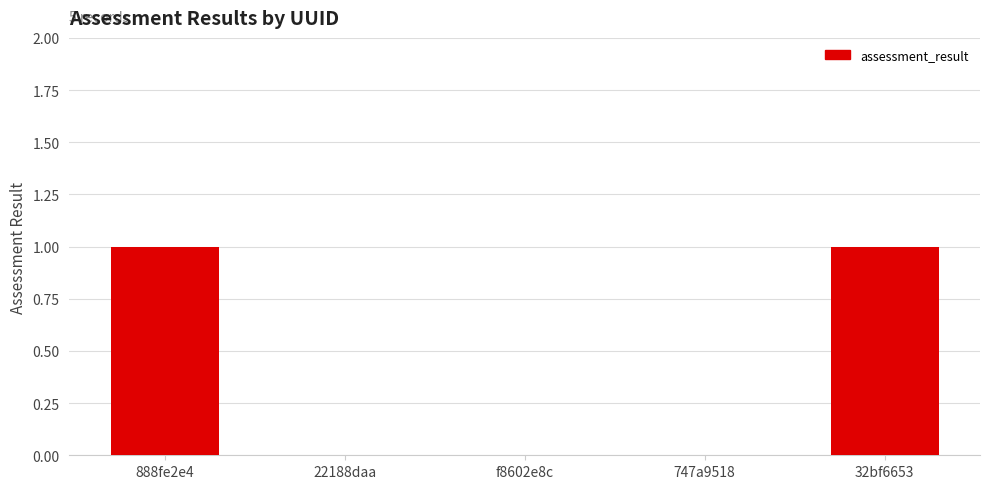

Which has a higher value, 888fe2e4 or 22188daa?

888fe2e4